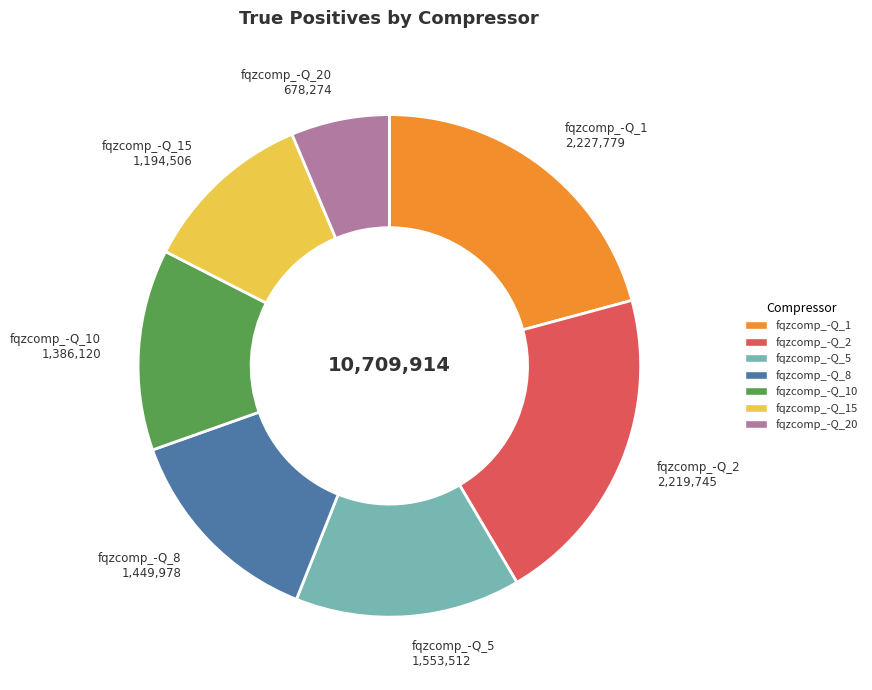

Does any single category account for the majority?

No